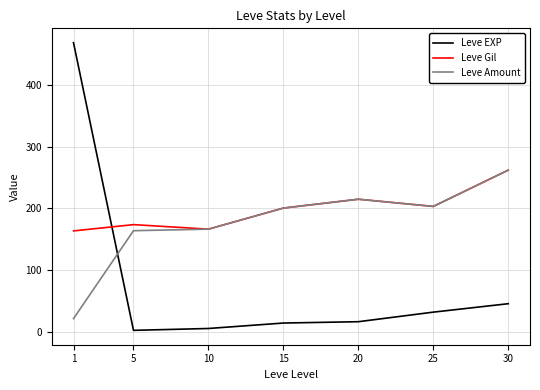

How many lines are shown in the chart?

3